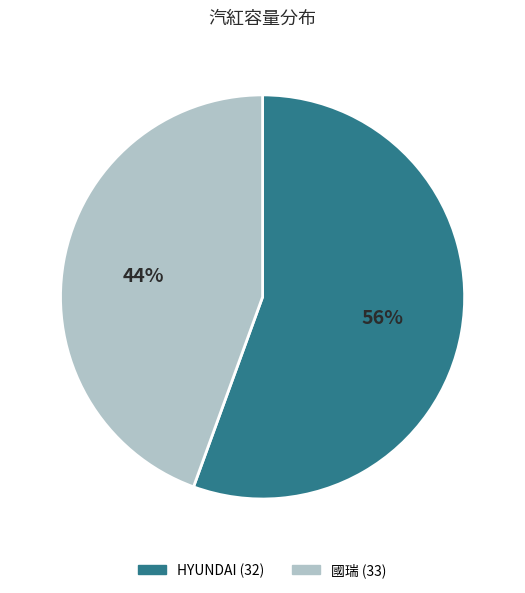

True or false: HYUNDAI (32) accounts for 61% of the total.

False